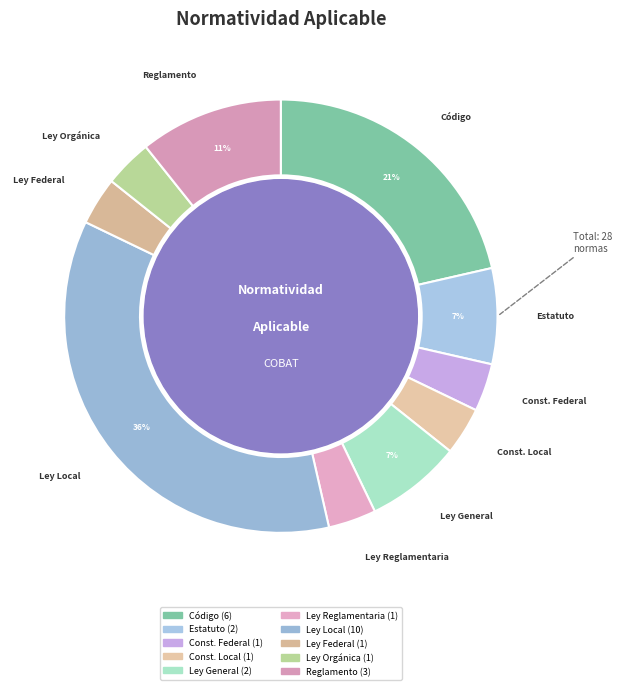

How many segments does this pie chart have?

10